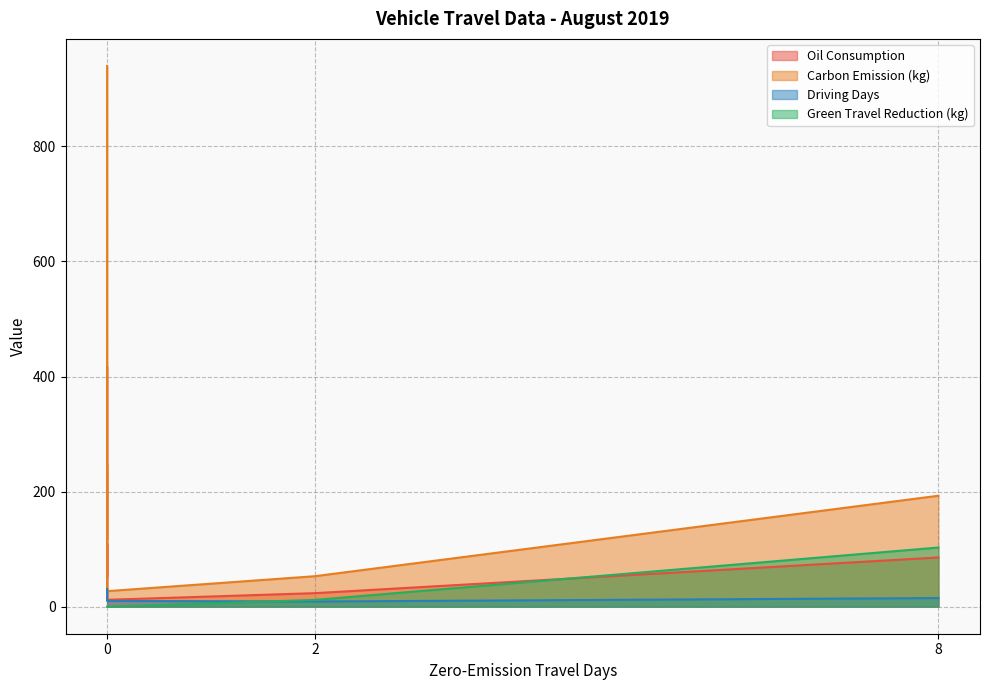

What is the average value of the Green Travel Reduction (kg) series?

19.1